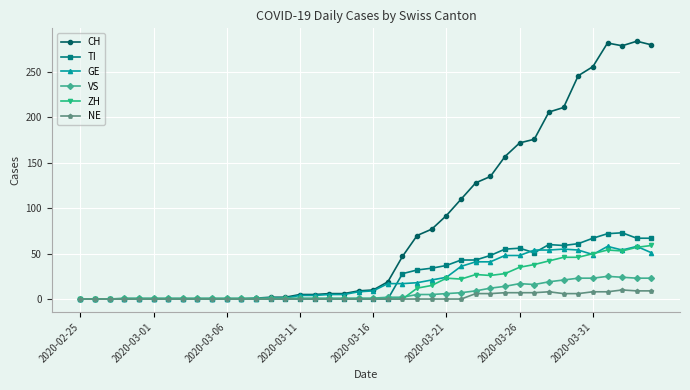

Which series has the largest range (max minus min)?

CH